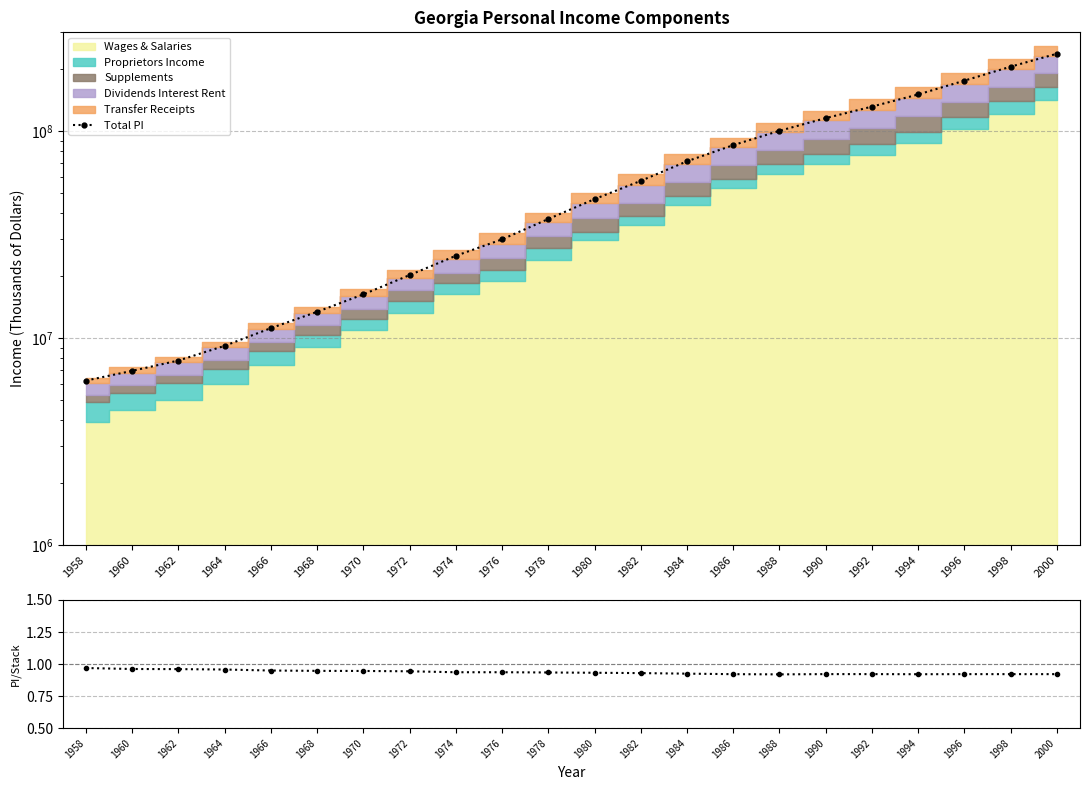

The value of Total/Stack at 1970 is 0.9. True or false?

True